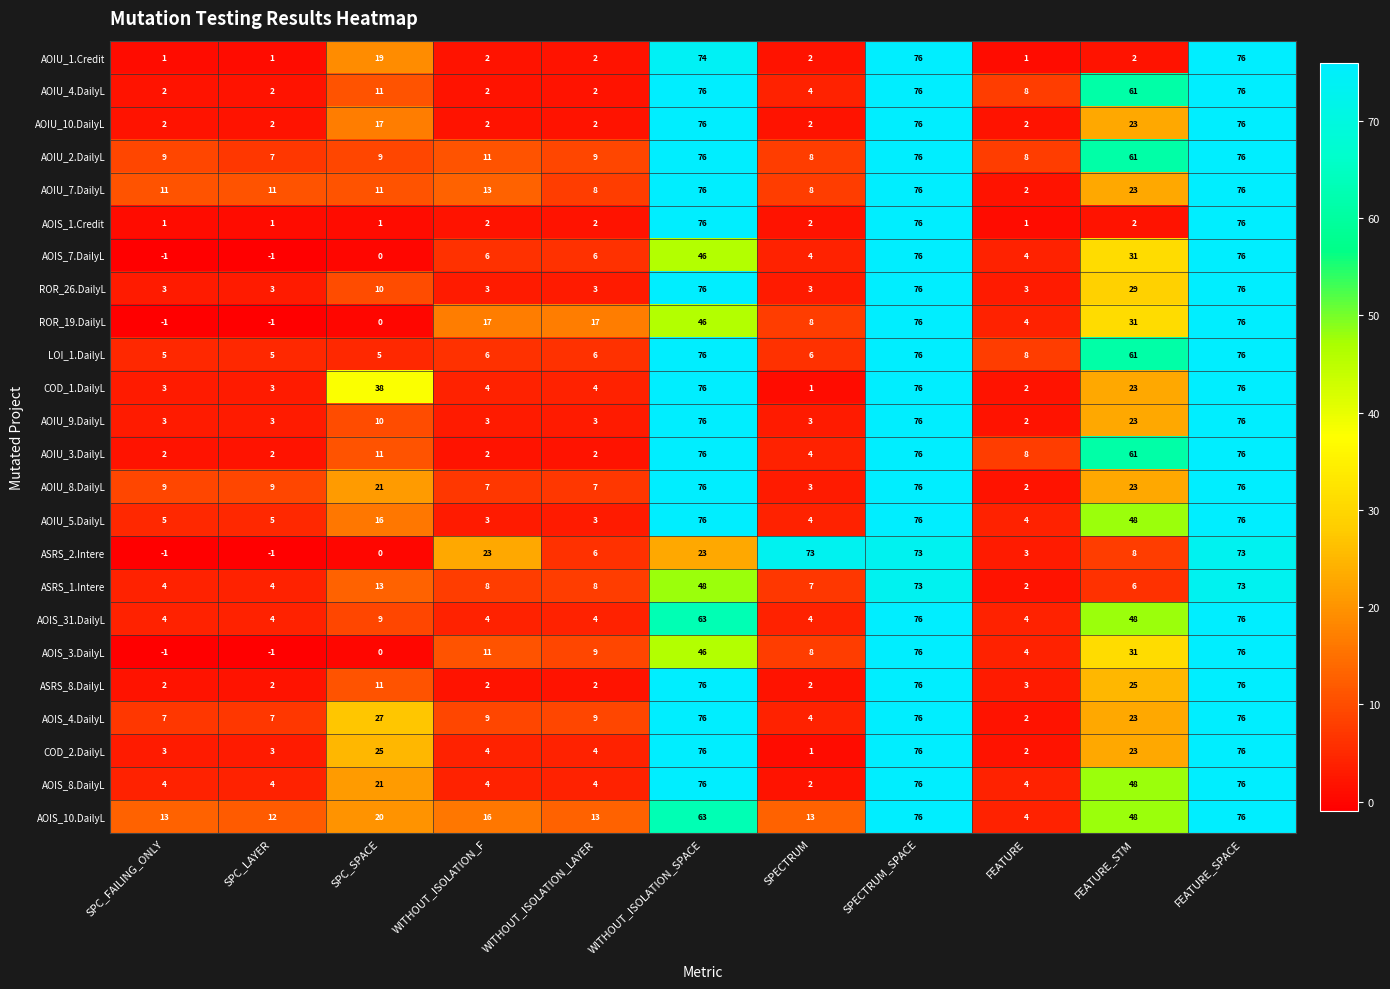

What is the spread (max minus min) of values at SPC_SPACE?

38